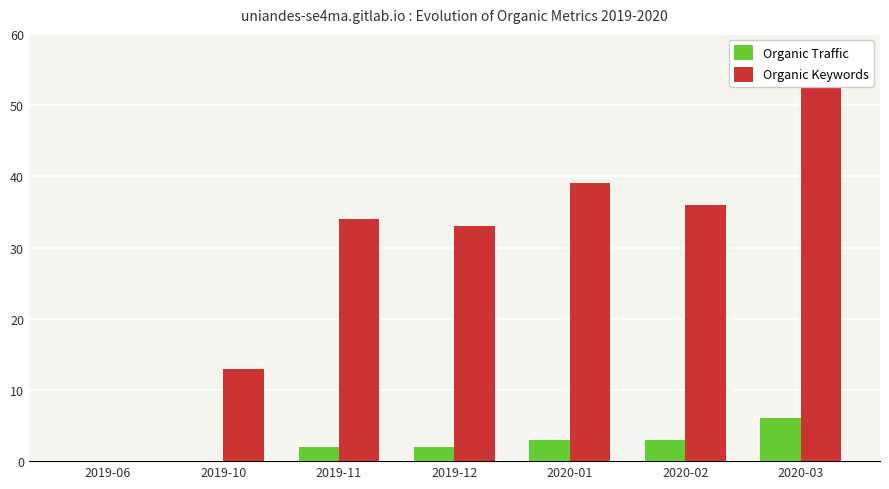

Between 2020-01 and 2019-11, which is larger?

2020-01